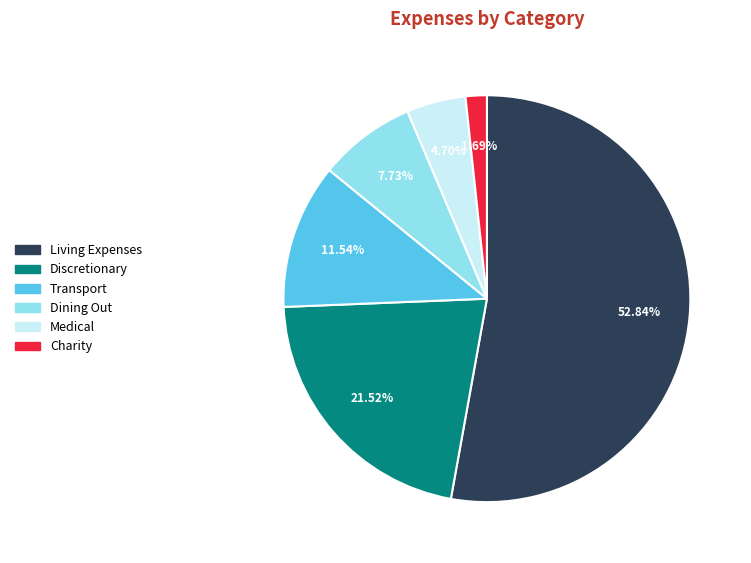

What percentage is the Medical slice, to the nearest percent?

5%